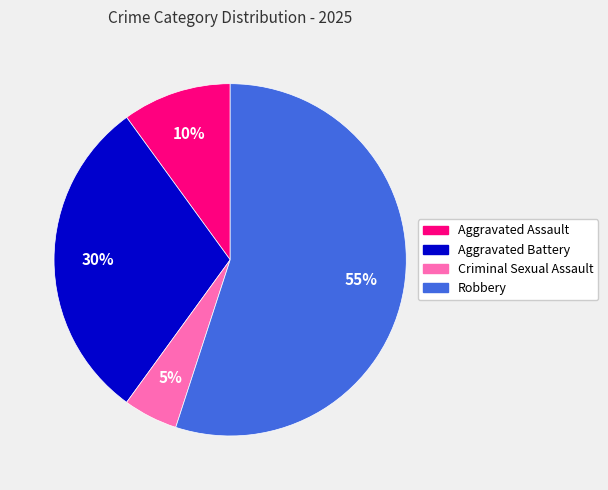

True or false: Aggravated Battery accounts for 30% of the total.

True